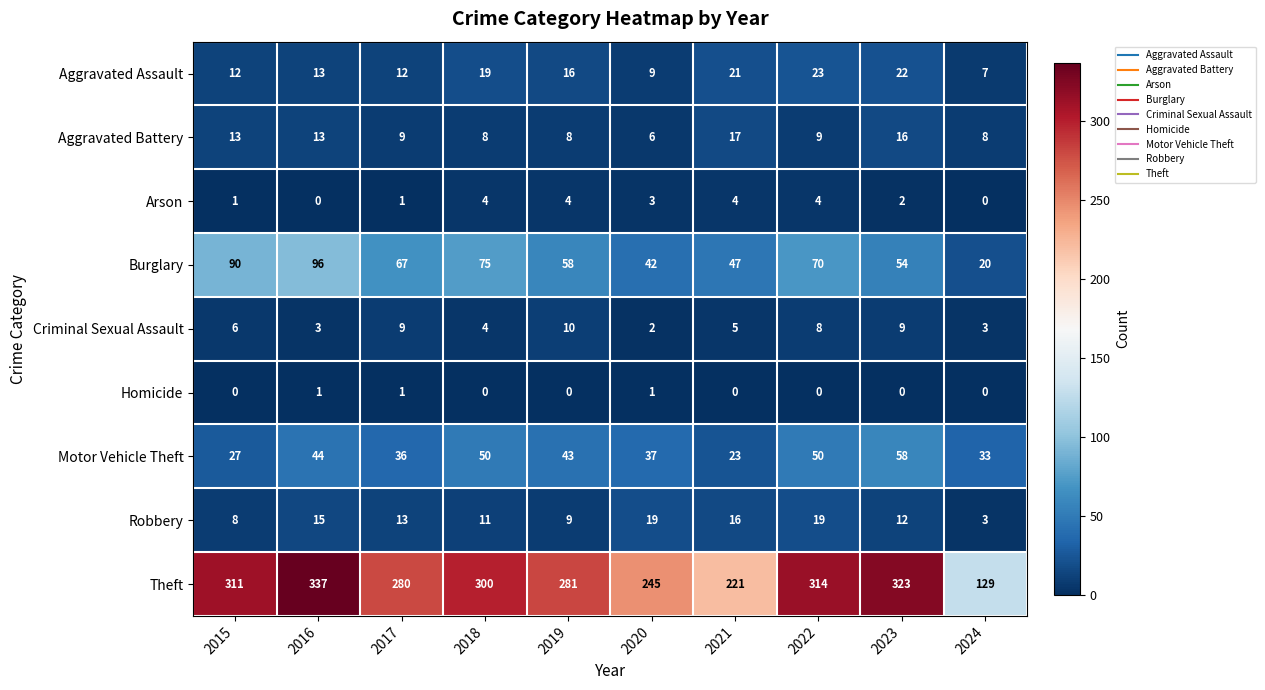

Which series has the largest total across all categories?

Theft